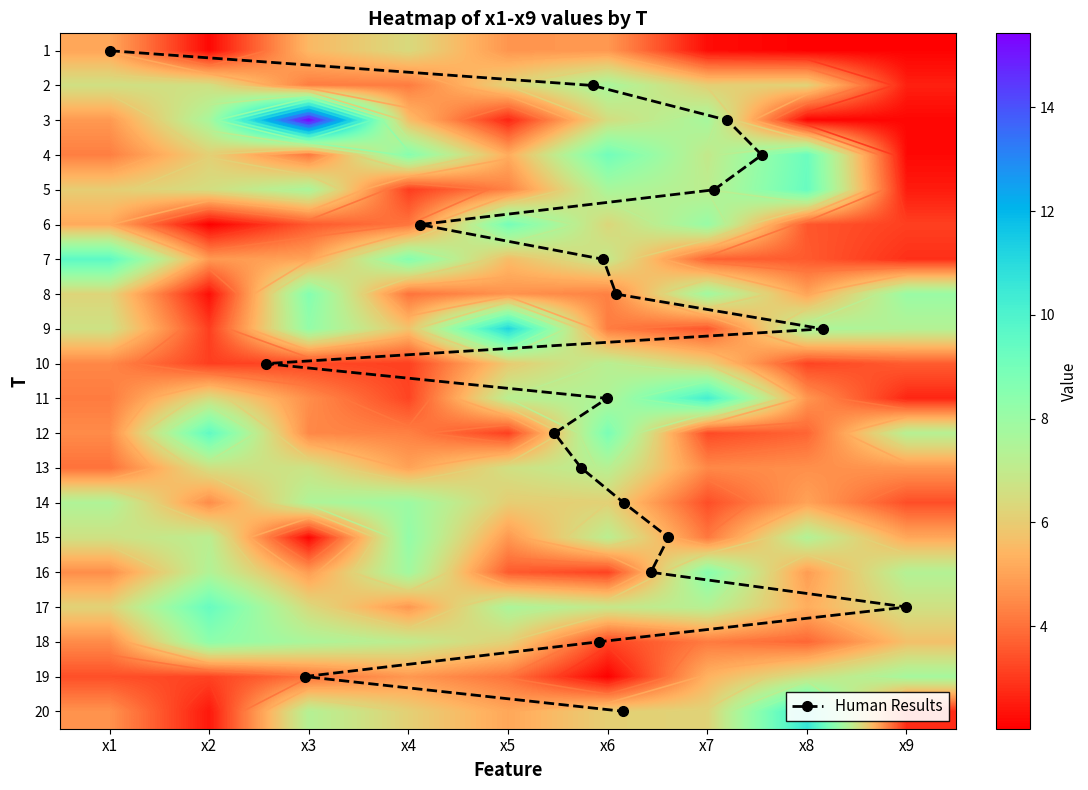

List the series in order of their peak value, lowest first.

1, 10, 13, 2, 19, 14, 15, 18, 16, 8, 6, 4, 5, 17, 12, 7, 11, 20, 9, 3